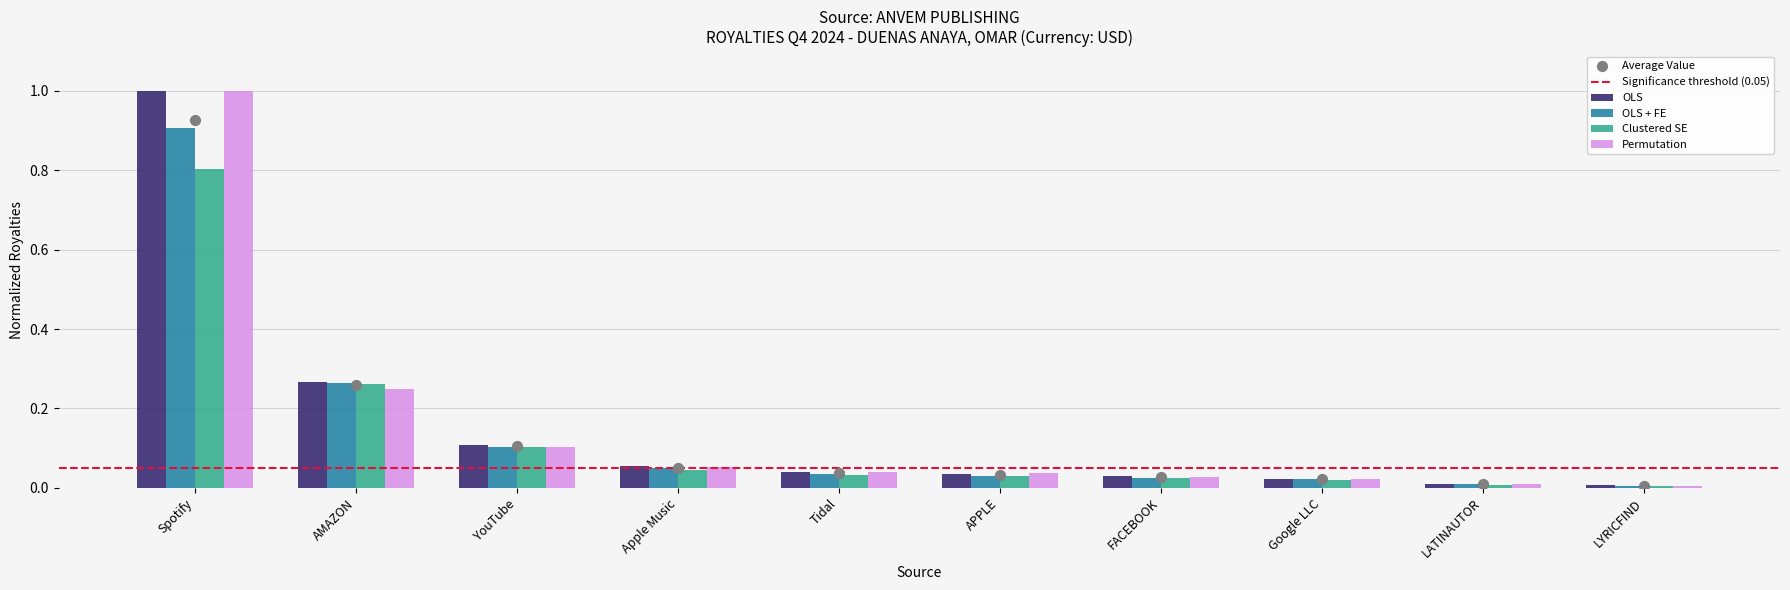

Which has a higher value, APPLE or LATINAUTOR?

APPLE